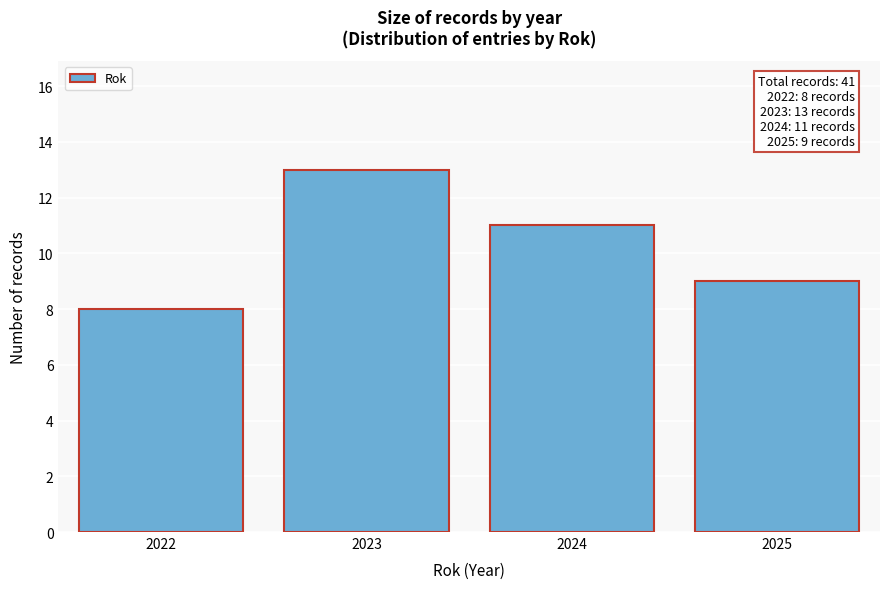

Reading right to left, extract all data points from this chart.

2025=9	2024=11	2023=13	2022=8